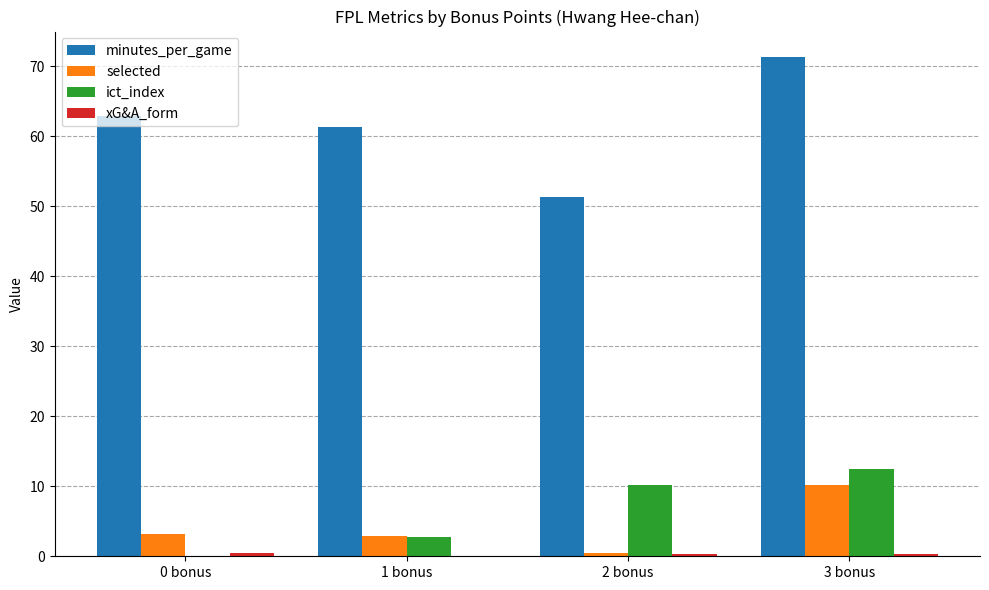

Is it true that selected equals 6.9 at 3 bonus?

False